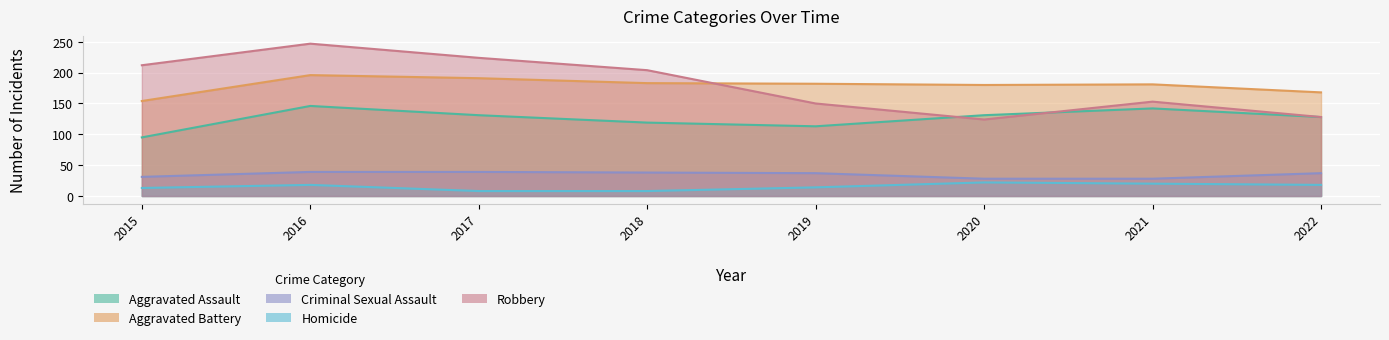

What is the spread (max minus min) of values at 2022?

150